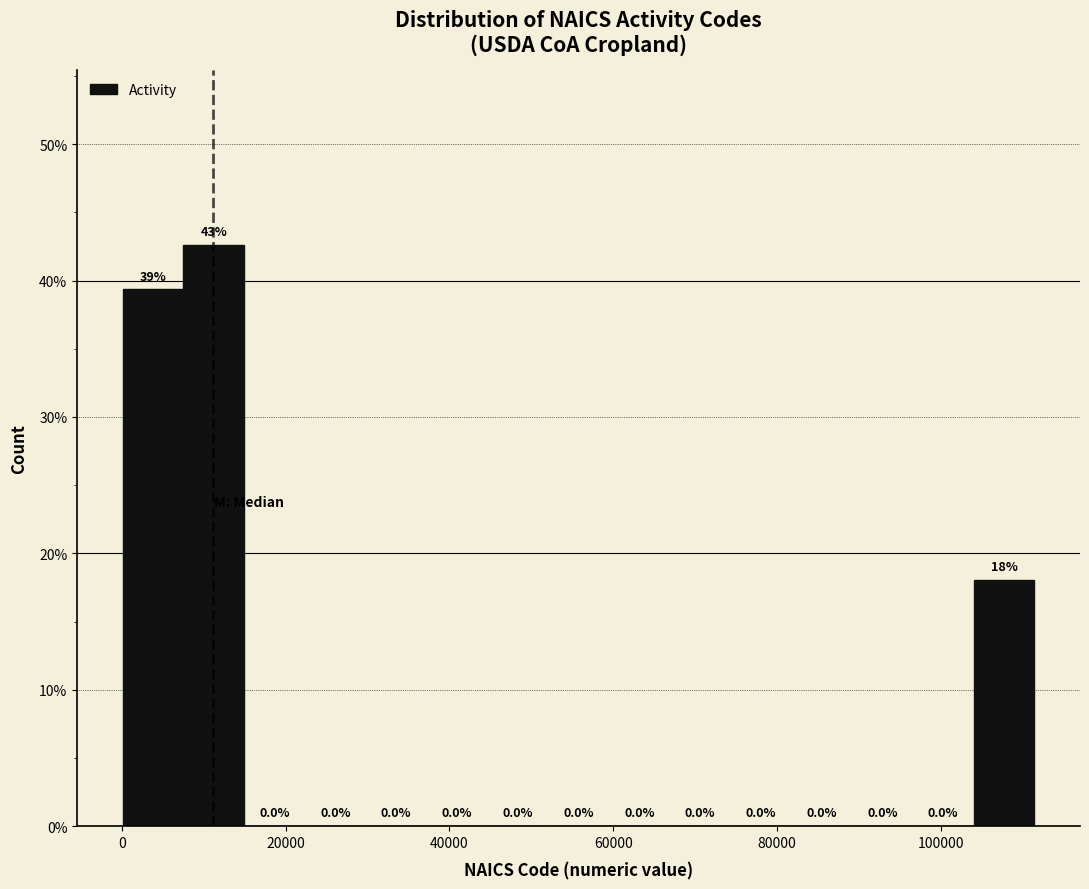

Around what value on the x-axis is the tallest bar? Give the approximate position of its centre, as read against the axis.

12000